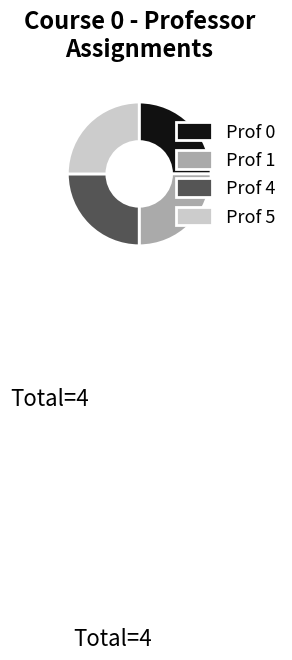

What is the ratio of the value at Prof 4 to the value at Prof 0?

1.0